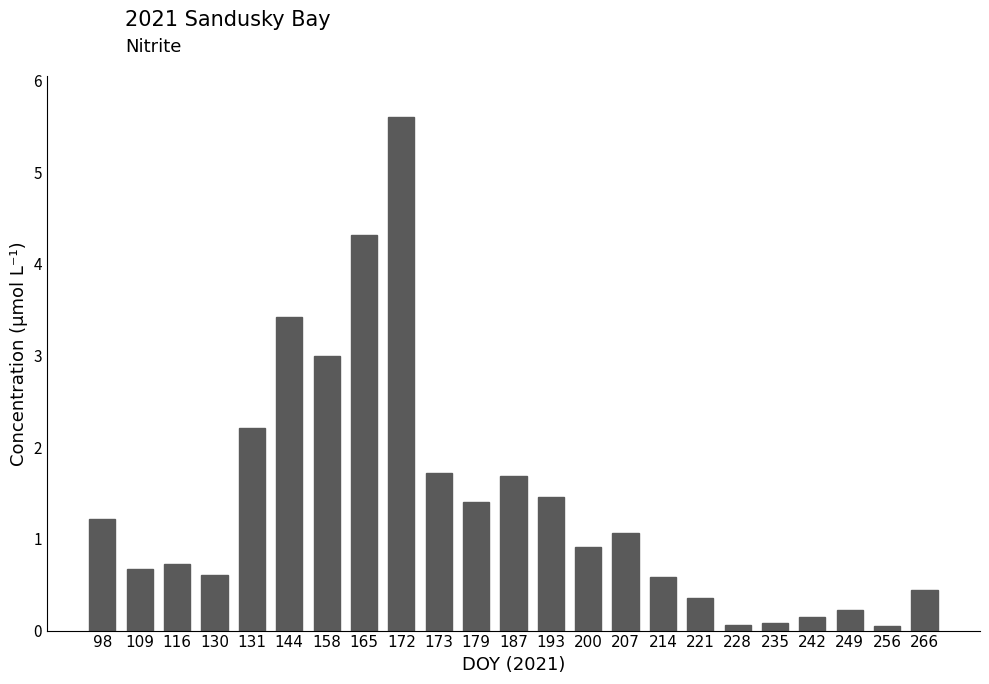

What is the ratio of the value at 207 to the value at 131?

0.5